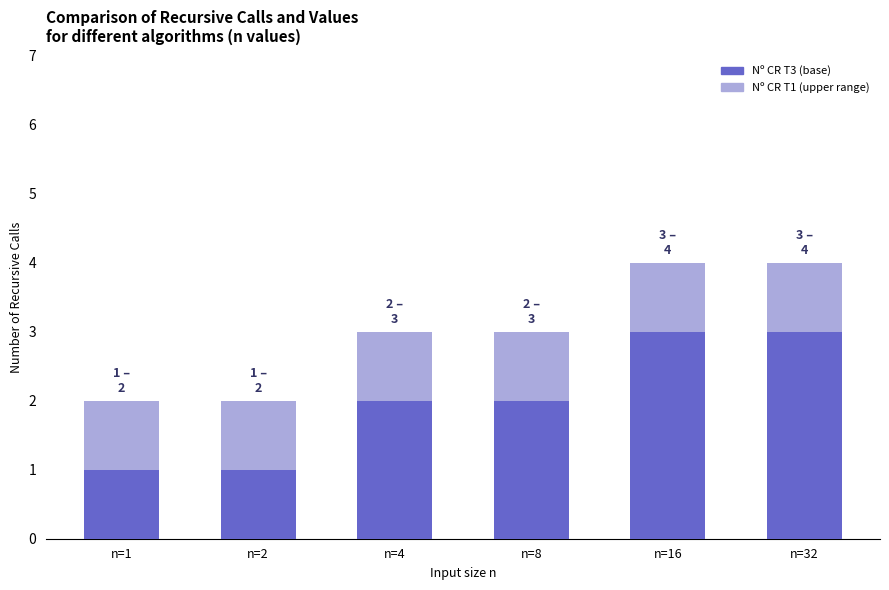

Reading left to right, list the values for the Nº CR T3 (base) series.

n=1=1	n=2=1	n=4=2	n=8=2	n=16=3	n=32=3